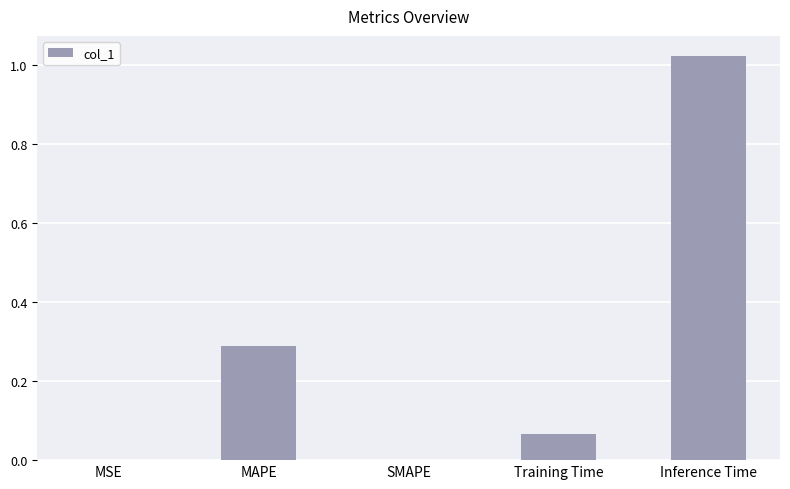

The value at MSE is 0.0. True or false?

True